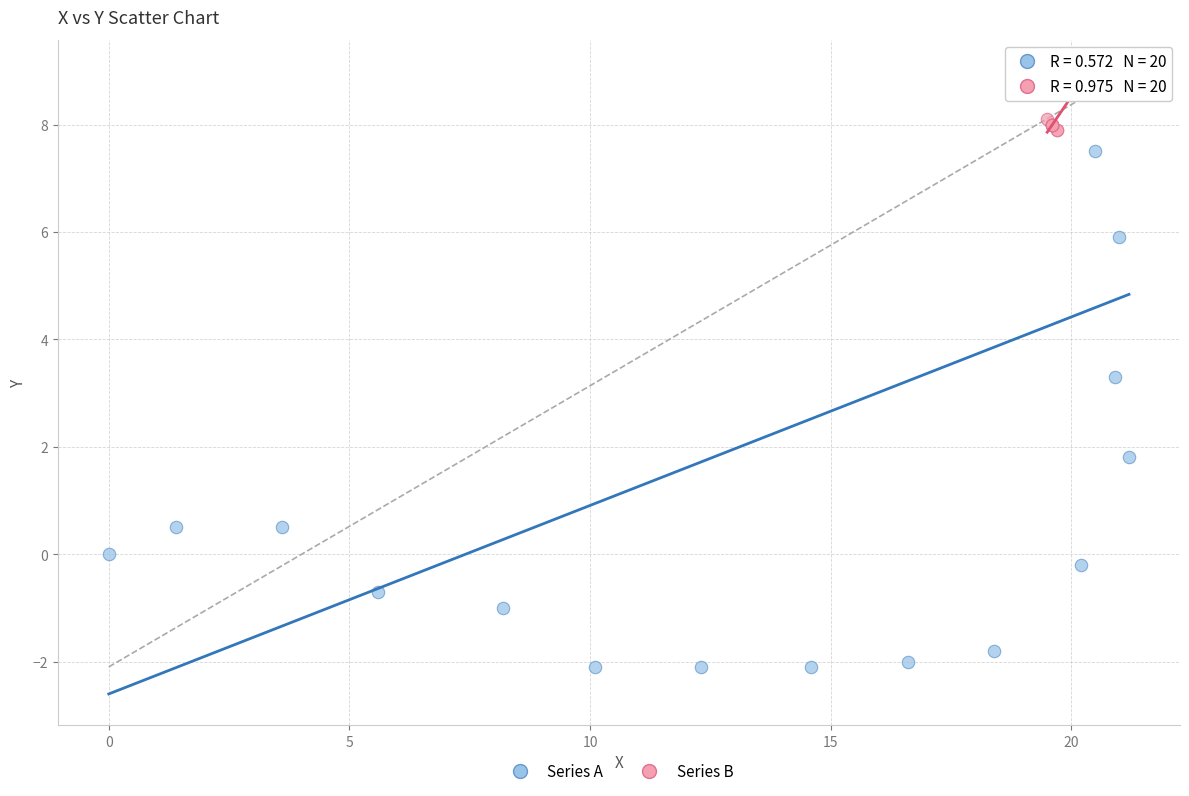

Which series has the largest Y range (max minus min)?

Series A